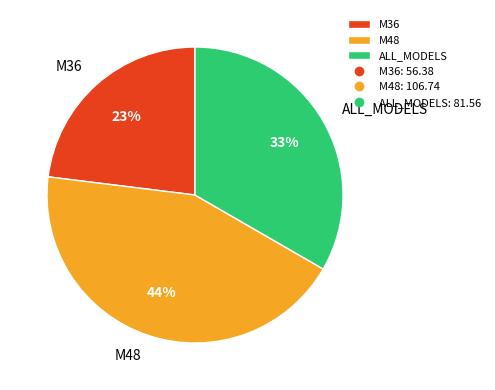

Which slice is the smallest?

M36